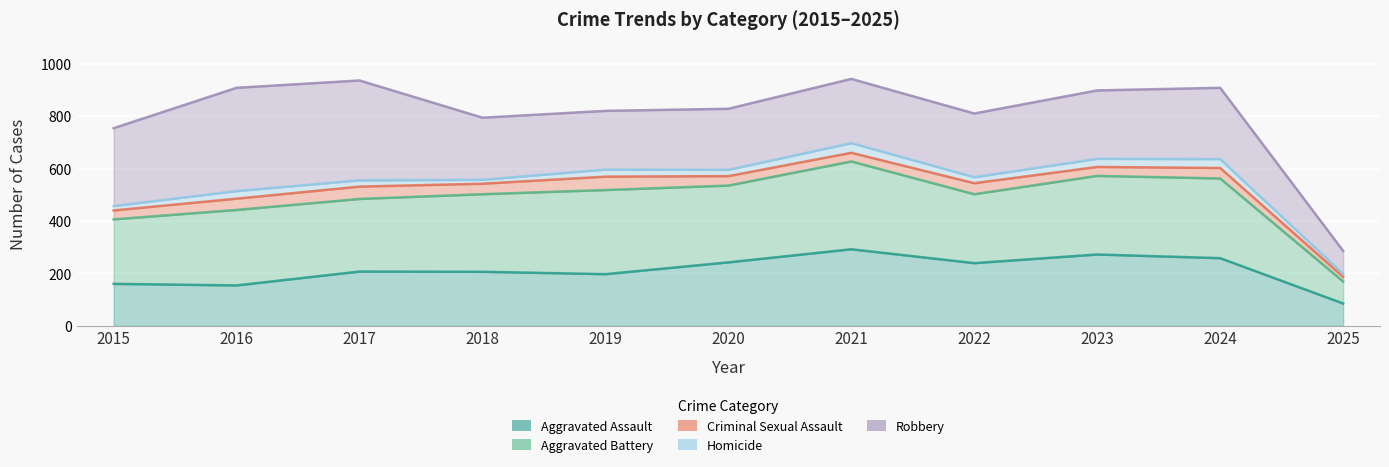

What is the maximum value for Aggravated Battery?

627